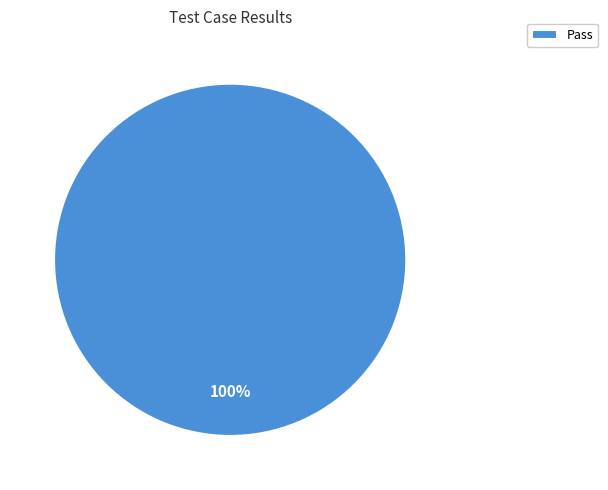

Does any single category account for the majority?

Yes